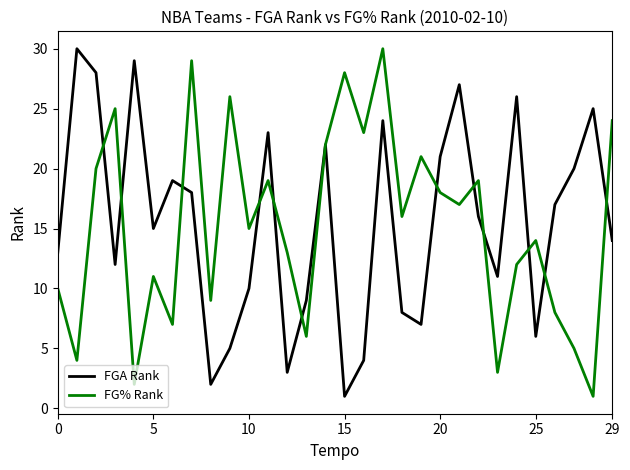

What is the maximum value shown in the chart?

30